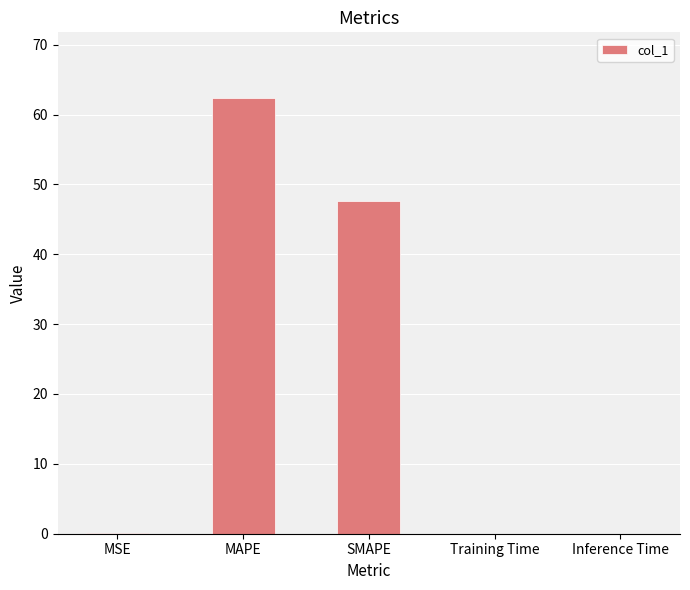

Between MAPE and MSE, which is larger?

MAPE